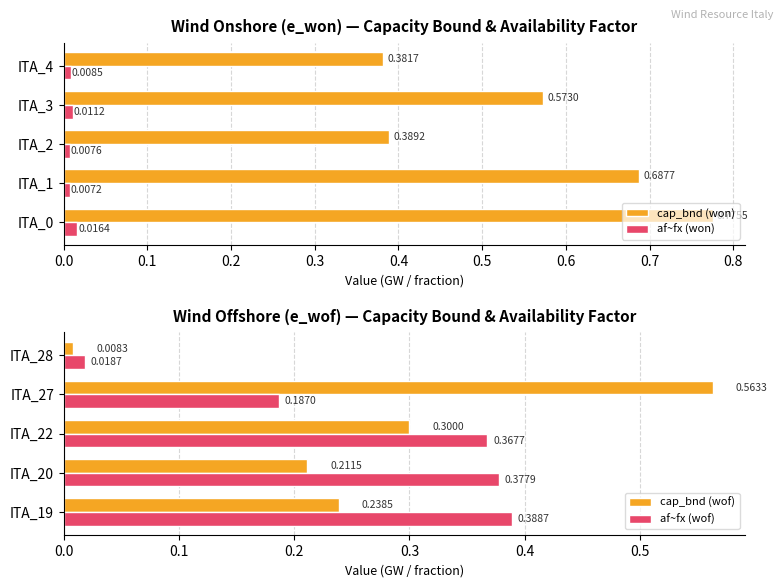

Is it true that af~fx (wof) equals 0.1 at ITA_27?

False